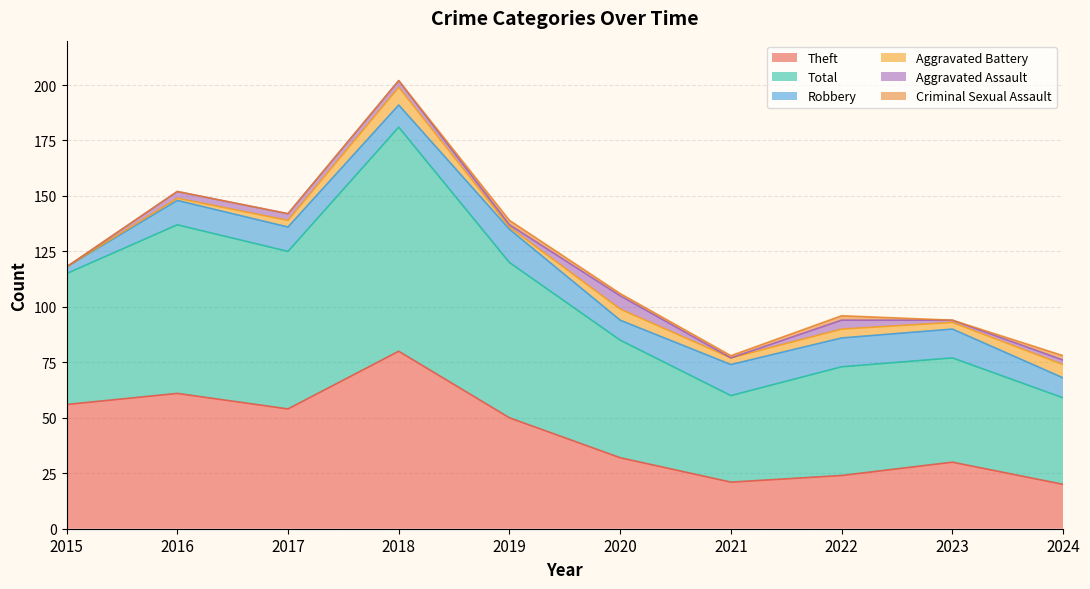

Count the Aggravated Battery values in the range 1 to 5.

7